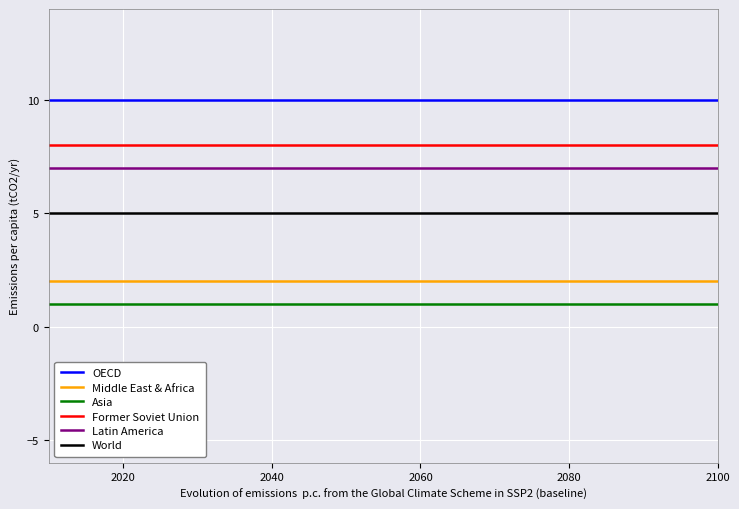

What is the maximum value shown in the chart?

10